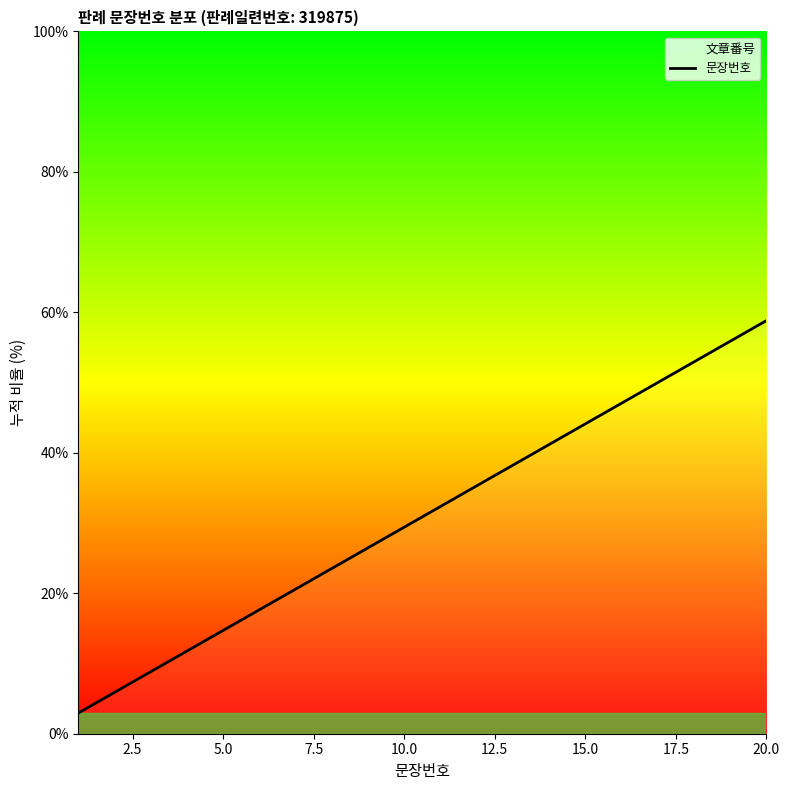

What is the maximum value shown in the chart?

58.8